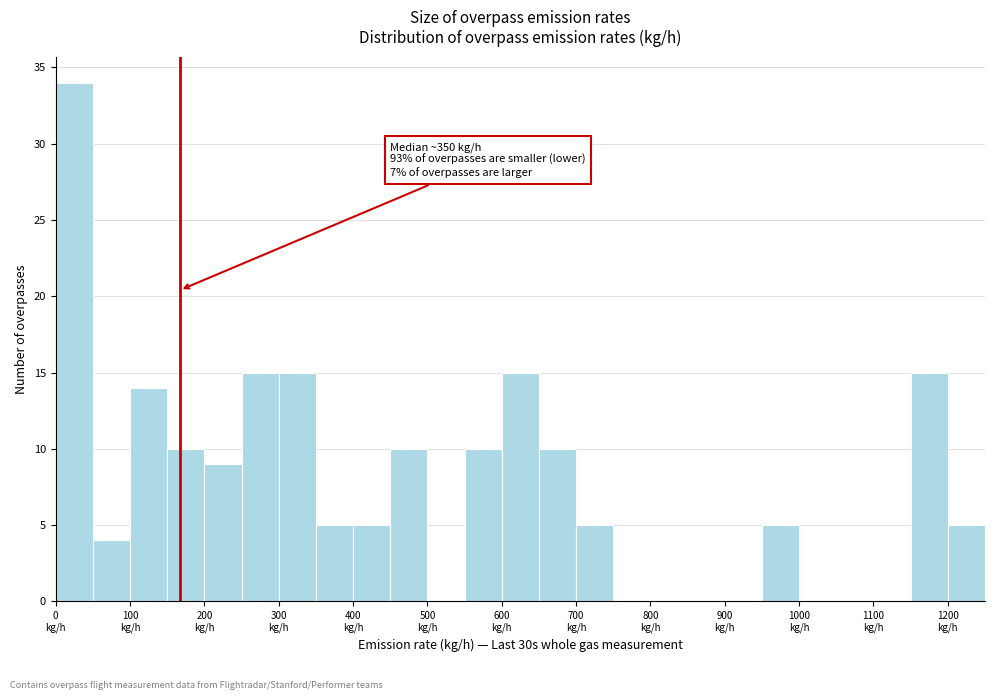

Over which range of the x-axis is the bar tallest?

0 to 50